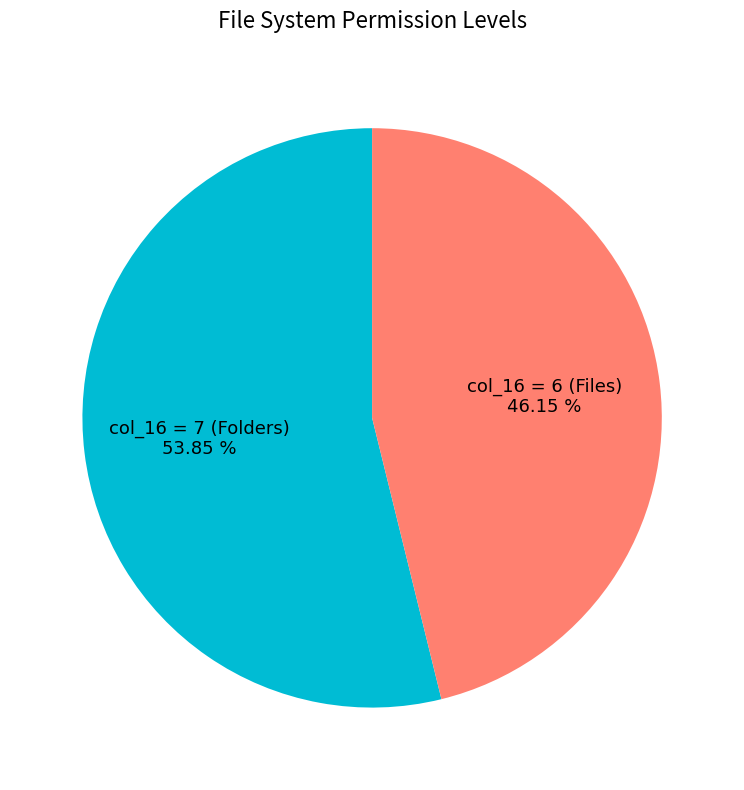

Is there any slice that represents more than half of the pie?

Yes